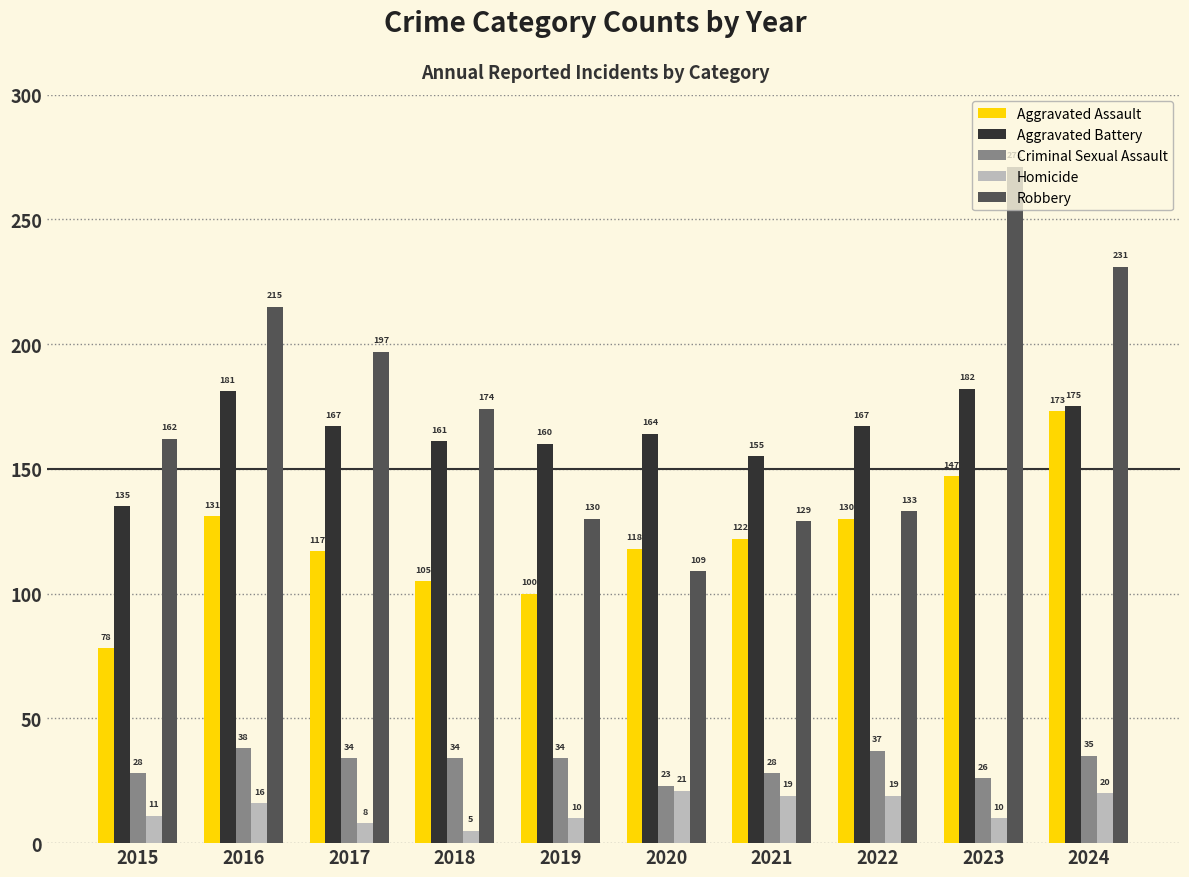

What is the value of the Criminal Sexual Assault bar at the 6th from the left?

23